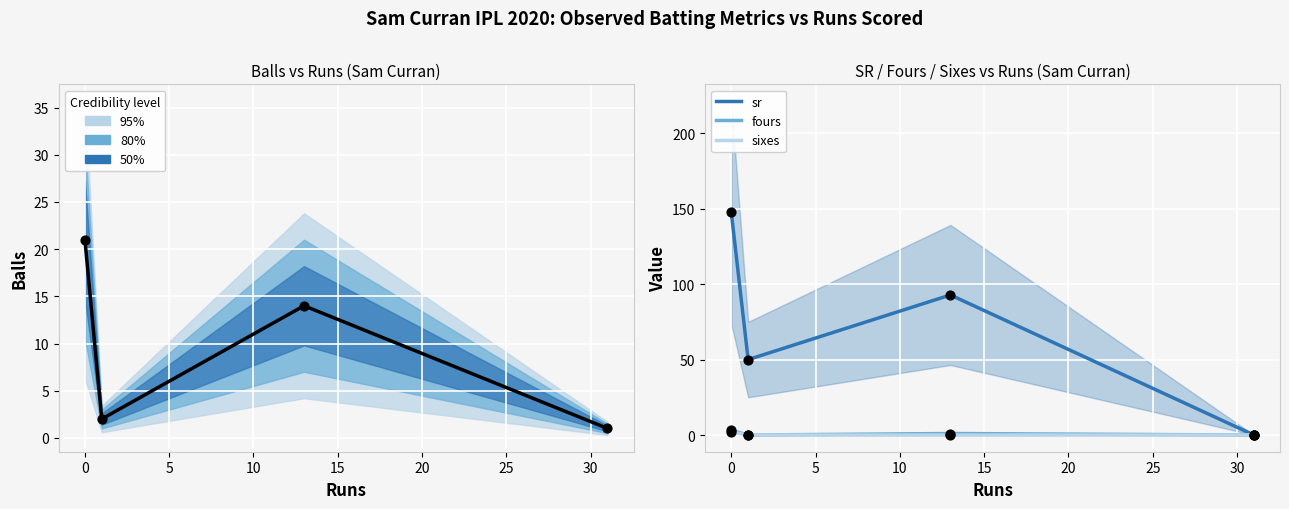

Is the value of sr at −5 greater than the value of fours at 5?

Yes